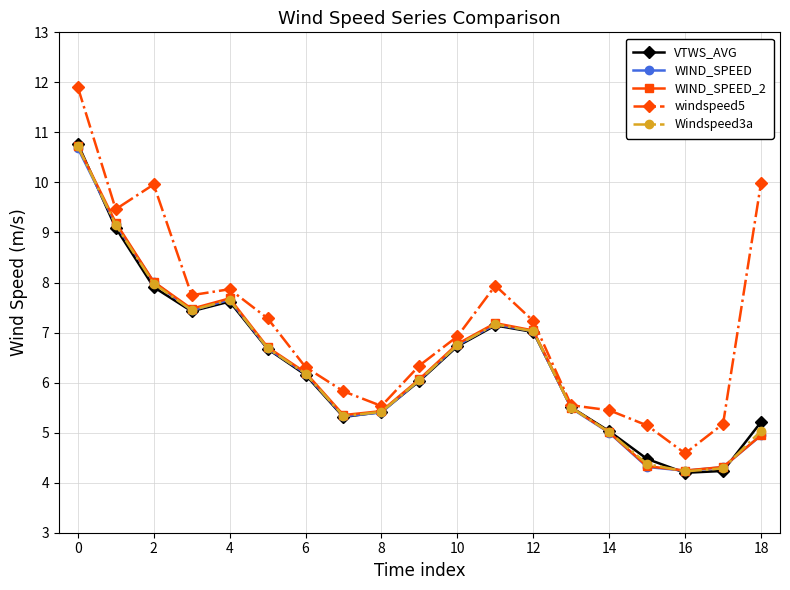

What is the value of the Windspeed3a point at the 9th from the left?

5.4